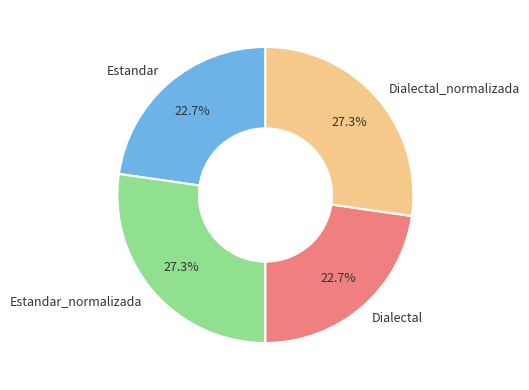

To the nearest percent, what is the difference between the largest and smallest slice percentages?

5%